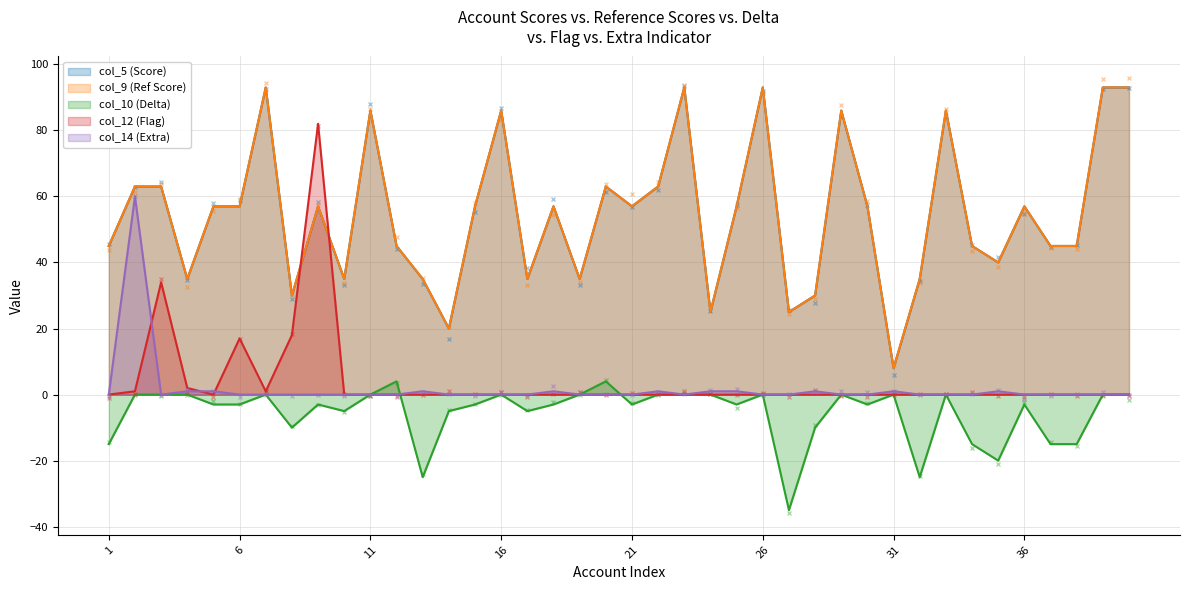

True or false: col_10 (Delta) has more than 1 points higher than both neighbors.

True